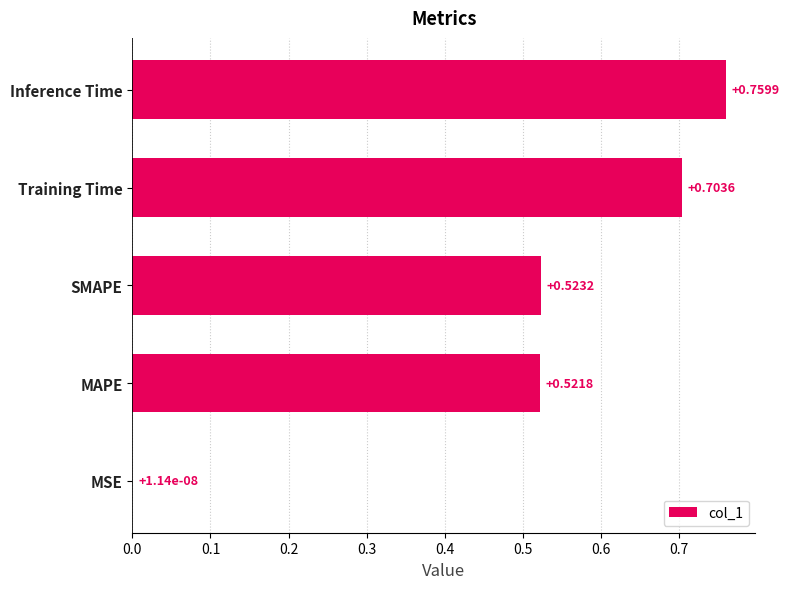

What is the sum of the values at SMAPE and Inference Time?

1.3